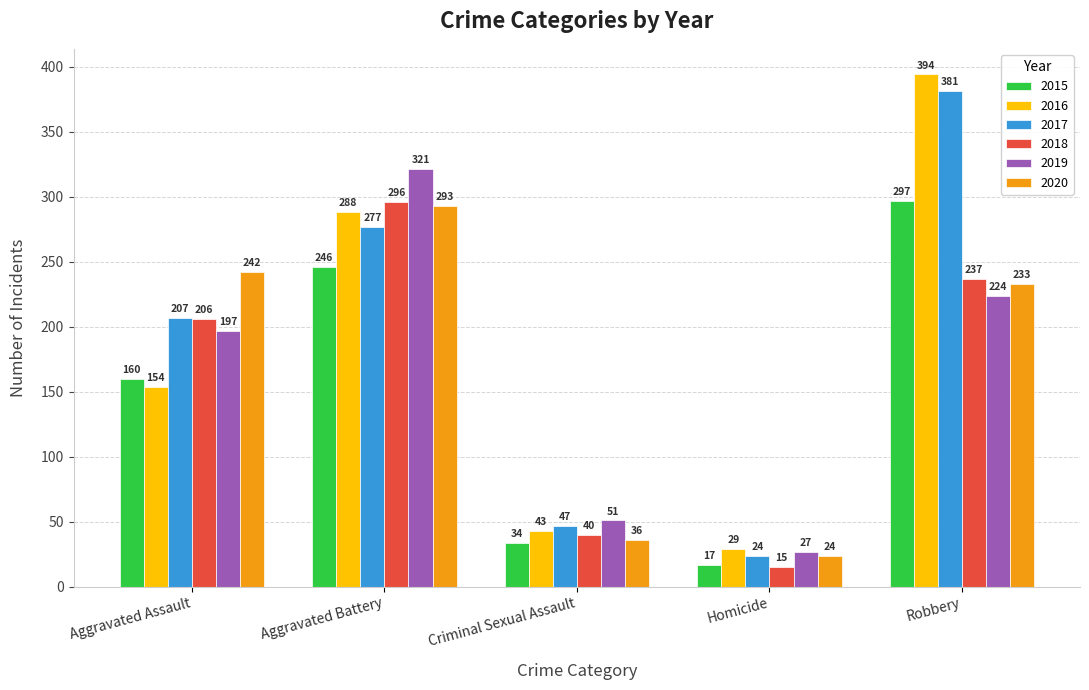

Which series has the largest total across all categories?

2017